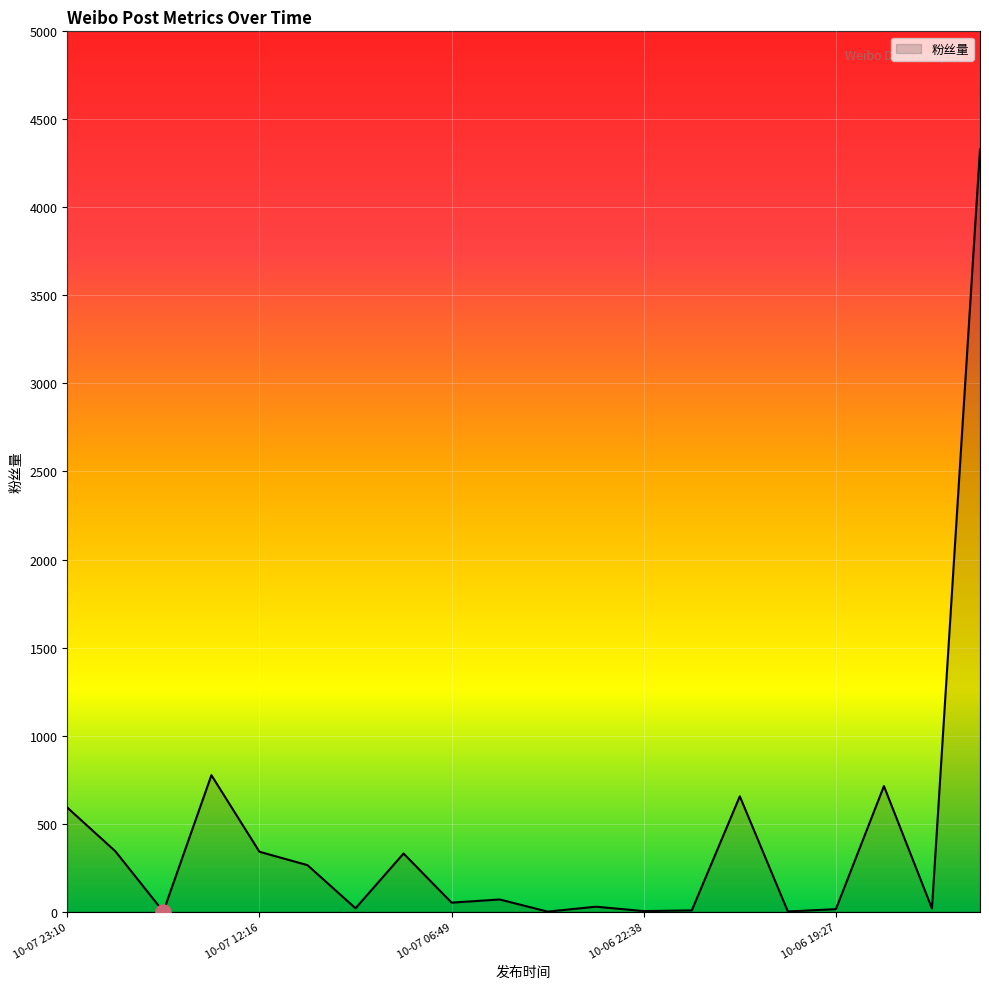

What is the greatest value displayed?

4330